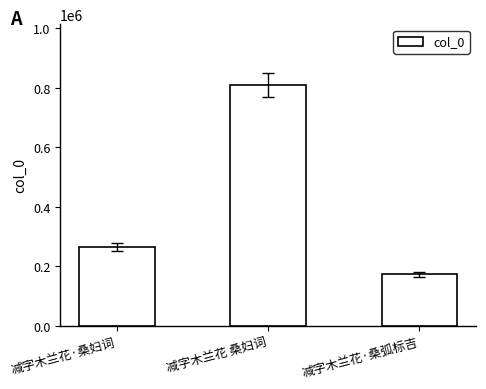

What is the smallest value displayed?

172880